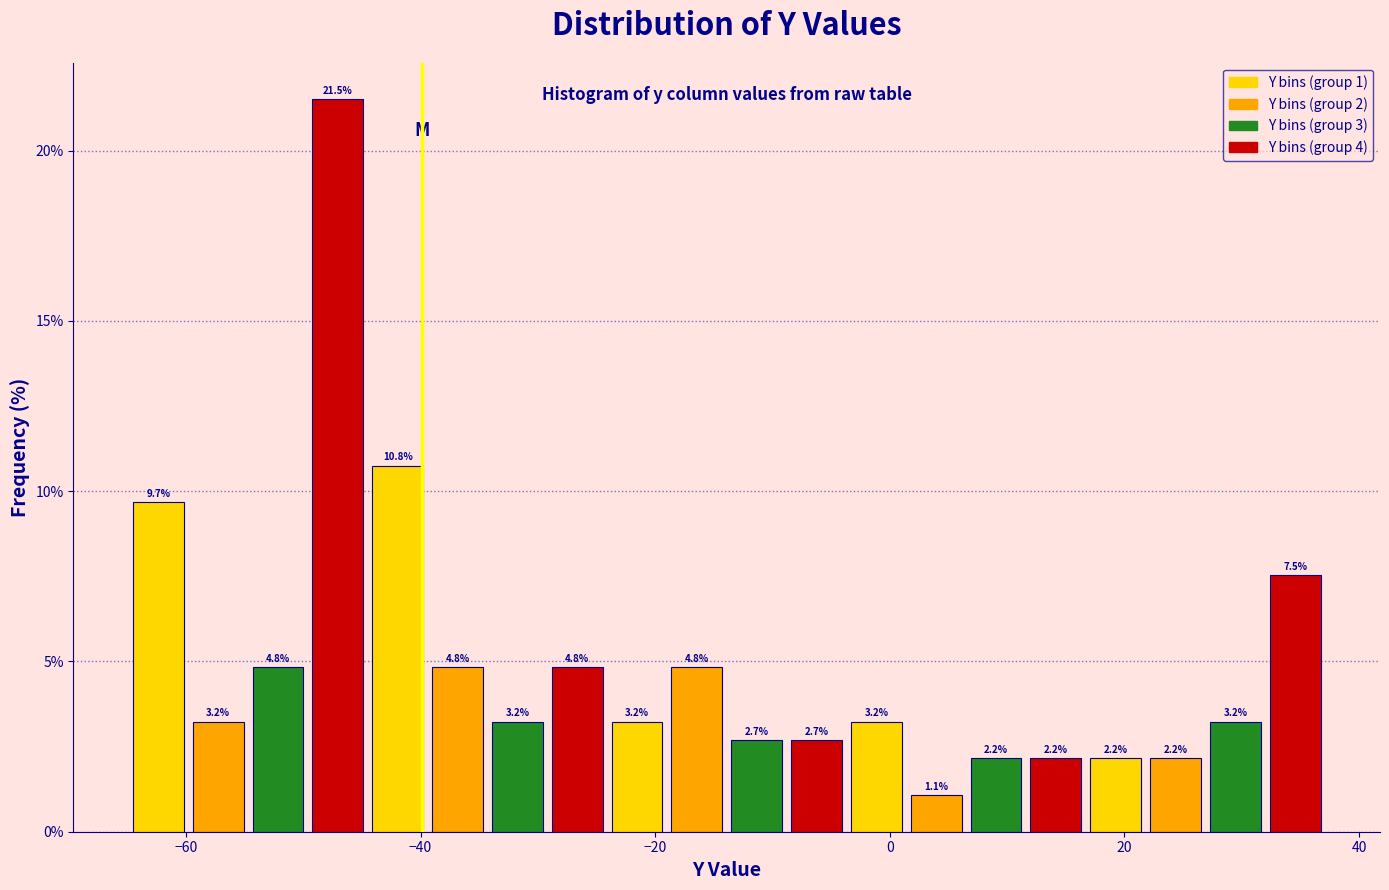

Around what value on the x-axis is the tallest bar? Give the approximate position of its centre, as read against the axis.

-48